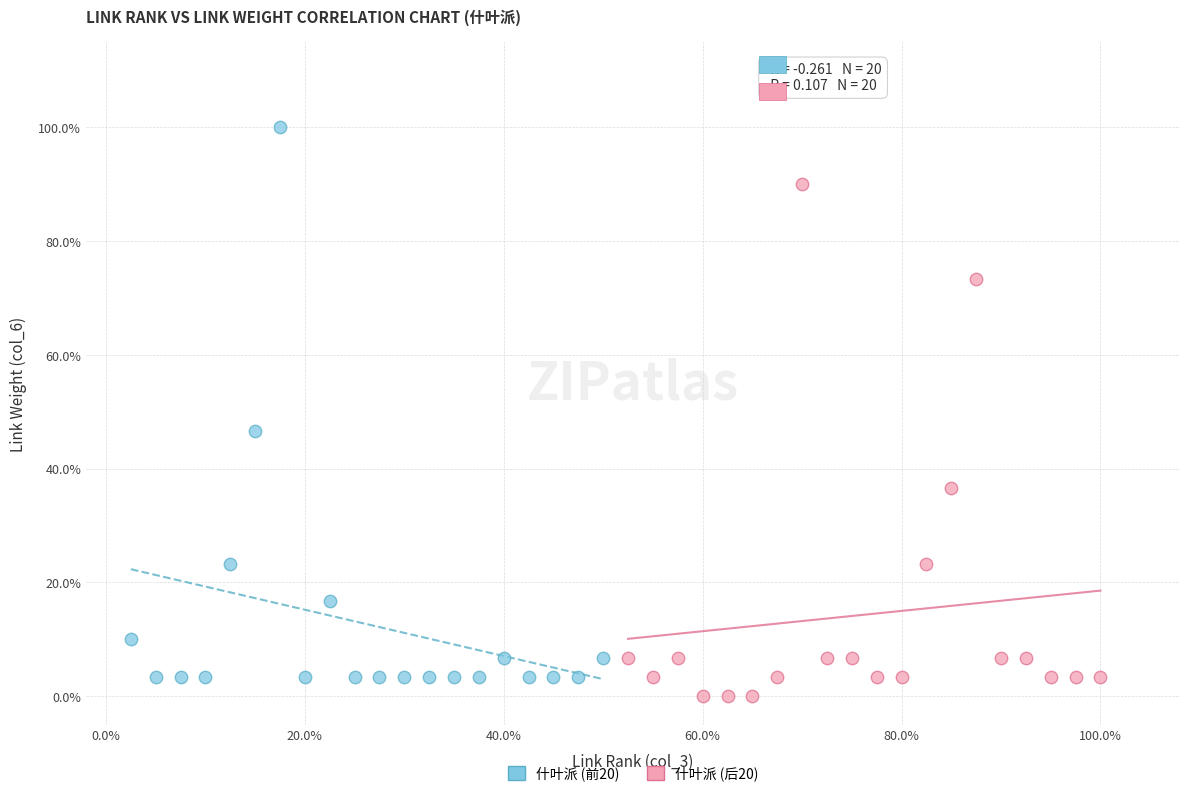

Which series has the widest spread of Y values?

什叶派 (前20)